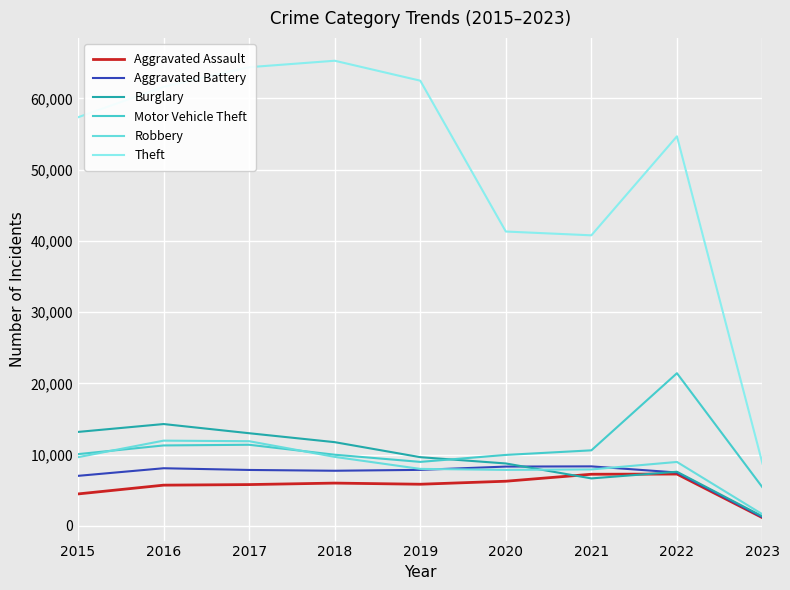

True or false: Aggravated Assault and Motor Vehicle Theft cross at least once.

False